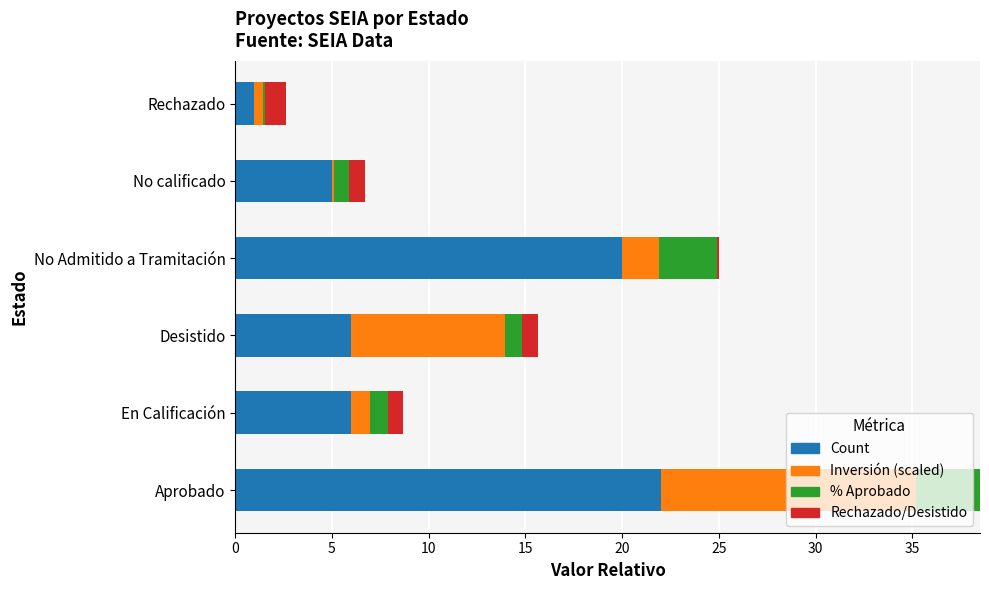

What is the maximum value for Count?

22.0